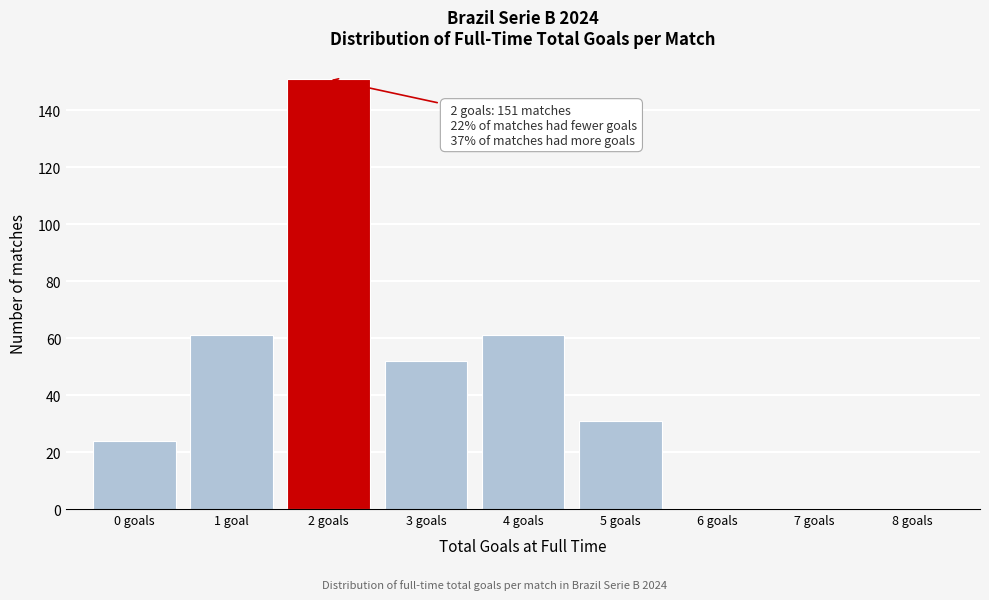

Reading left to right, list all the values displayed in this chart.

0 goals=24	1 goal=61	2 goals=151	3 goals=52	4 goals=61	5 goals=31	6 goals=0	7 goals=0	8 goals=0